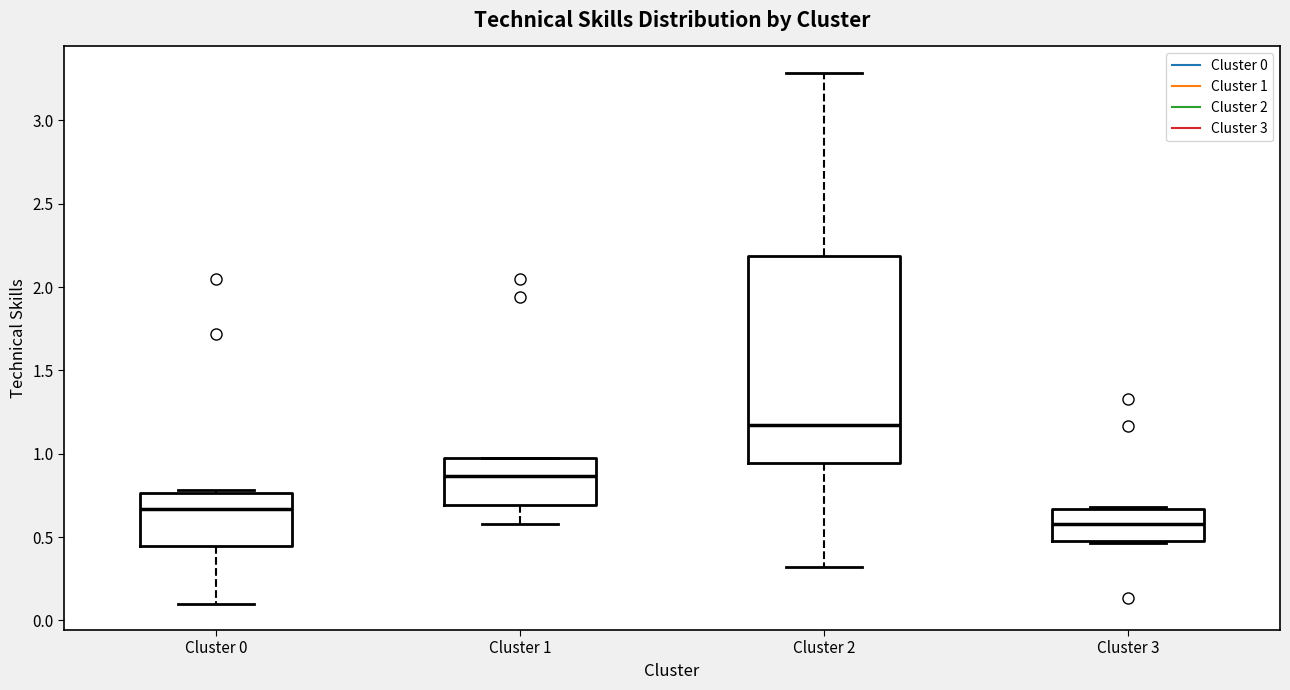

Reading left to right, read every box against the y-axis: the position of its median line, the range the box covers, and the ends of its whiskers. The values are not printed on the chart, so give them approximately, as read against the axis.

Cluster 0: median 0.65, box 0.45 to 0.75, whiskers 0.10 to 0.80
Cluster 1: median 0.85, box 0.70 to 0.95, whiskers 0.60 to 1.00
Cluster 2: median 1.15, box 0.95 to 2.20, whiskers 0.30 to 3.30
Cluster 3: median 0.60, box 0.45 to 0.65, whiskers 0.45 to 0.70